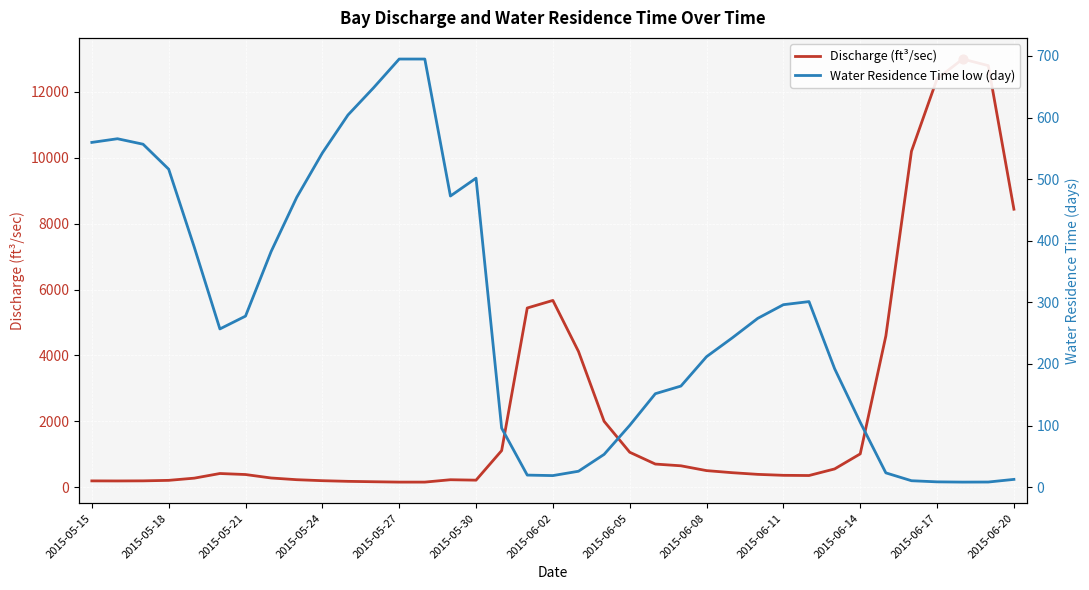

What are all the series names shown in the legend?

Discharge (ft³/sec), Water Residence Time low (day)